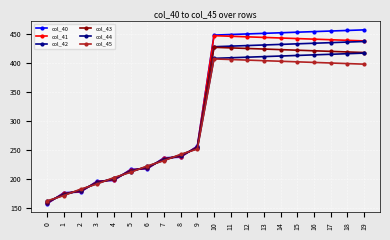

True or false: col_41 and col_44 intersect in this chart.

True